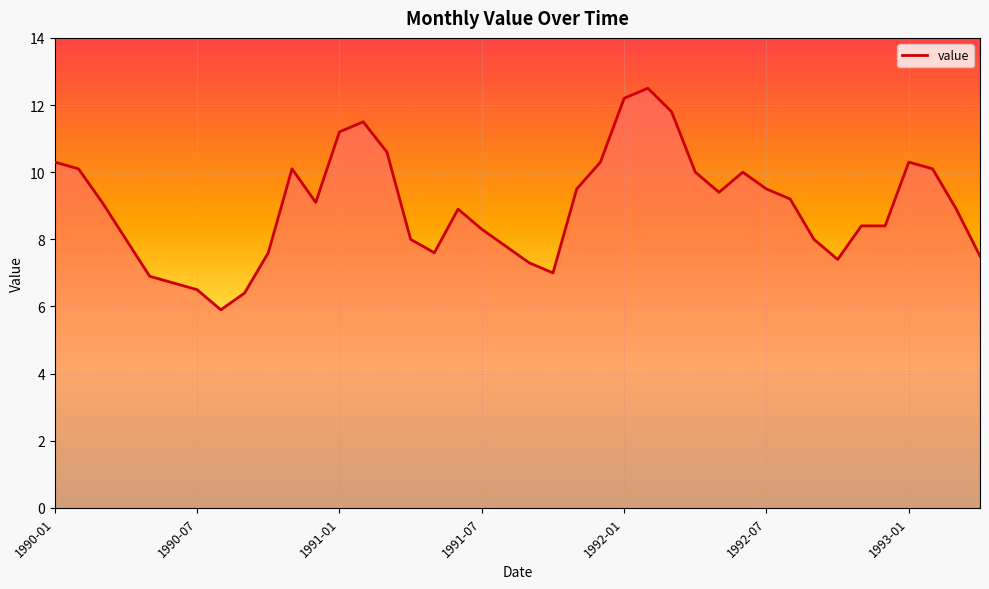

Rank the categories by value from highest to lowest.

1992-02, 1992-01, 1992-03, 1991-02, 1991-01, 1991-03, 1990-01, 1991-12, 1993-01, 1990-02, 1990-11, 1993-02, 1992-04, 1992-06, 1991-11, 1992-07, 1992-05, 1992-08, 1990-03, 1990-12, 1991-06, 1993-03, 1992-11, 1992-12, 1991-07, 1990-04, 1991-04, 1992-09, 1991-08, 1990-10, 1991-05, 1993-04, 1992-10, 1991-09, 1991-10, 1990-05, 1990-06, 1990-07, 1990-09, 1990-08